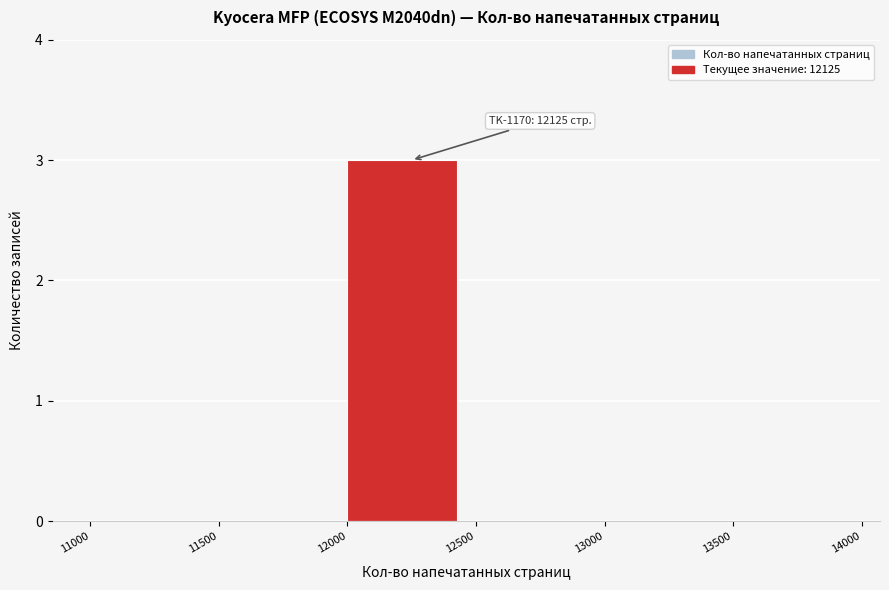

Which range on the x-axis has the tallest bar?

12000 to 12500